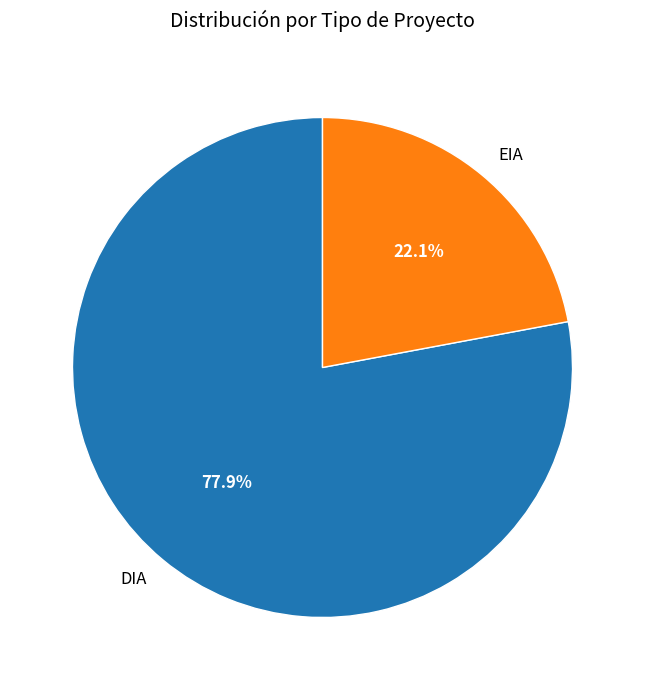

Is there any slice that represents more than half of the pie?

Yes